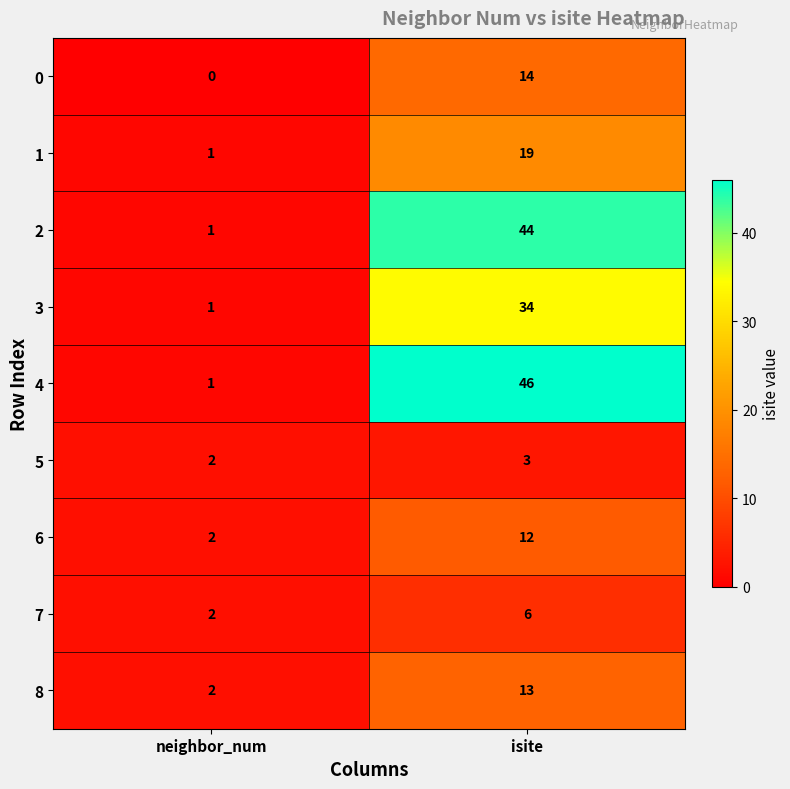

Is it true that 0 equals 8 at isite?

False